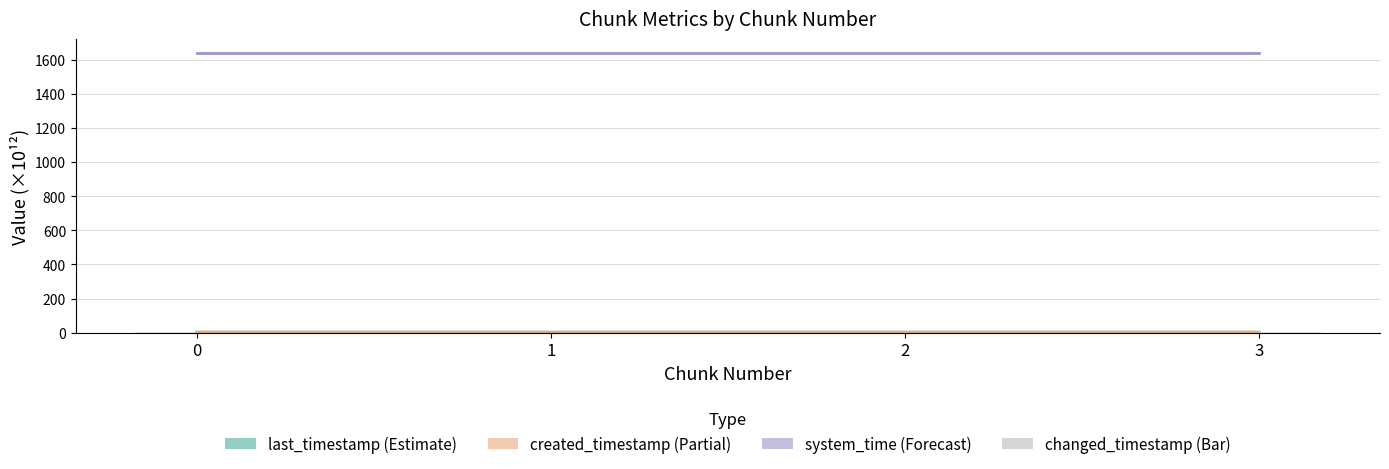

What value does the changed_timestamp series have at 3?

2.6